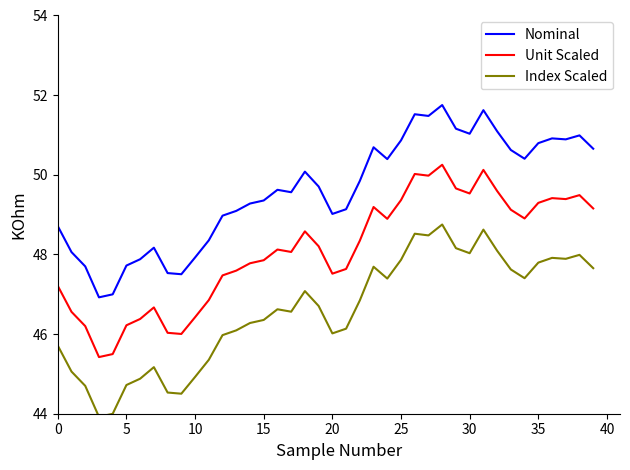

Which series has the largest total across all categories?

Nominal